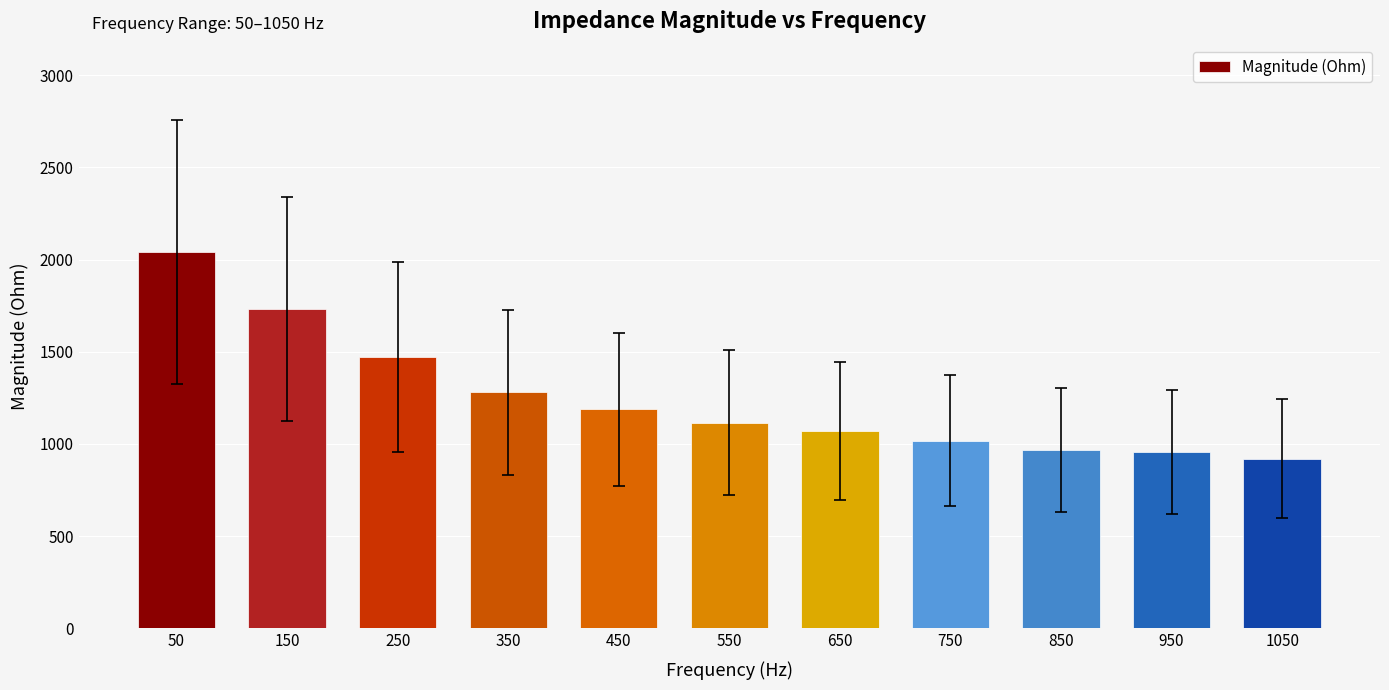

True or false: the data shows 592.0 at 650.

False